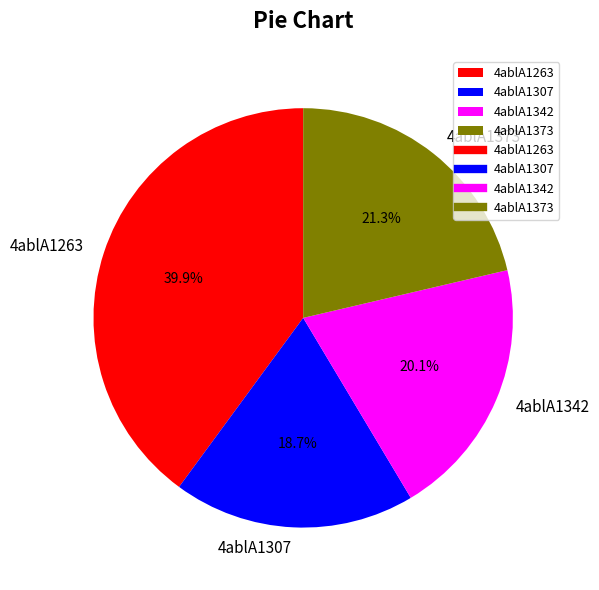

What is the ratio of the value at 4ablA1373 to the value at 4ablA1307?

1.1